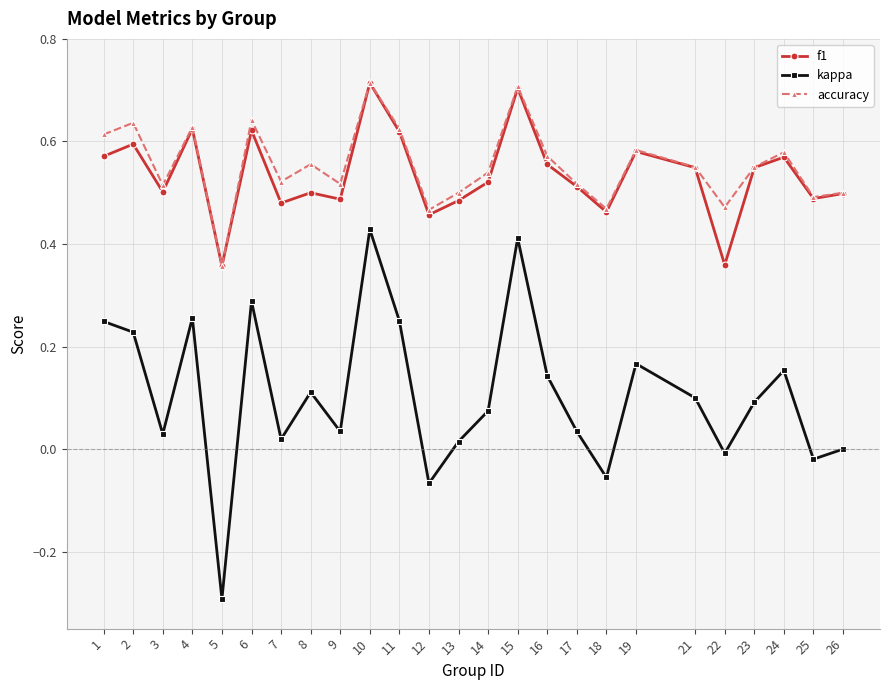

True or false: accuracy has a value of 0.8 at 3.

False